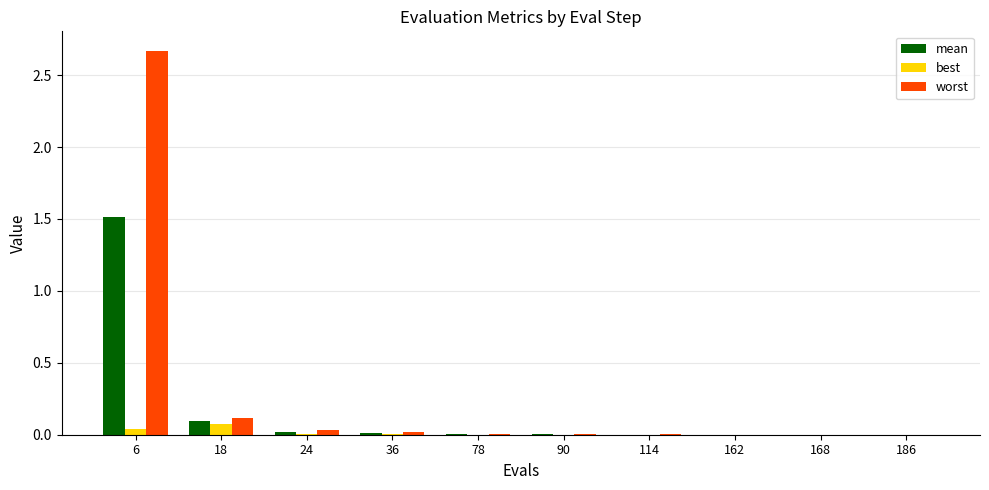

Which series has the largest total across all categories?

worst